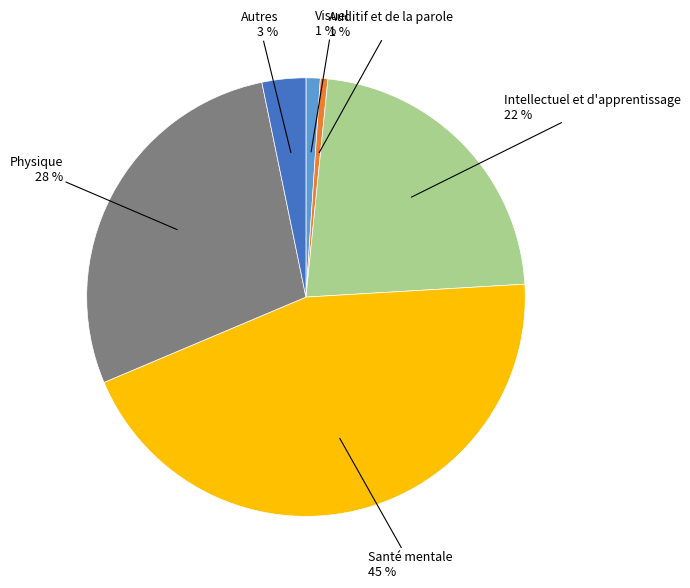

Is there any slice that represents more than half of the pie?

No